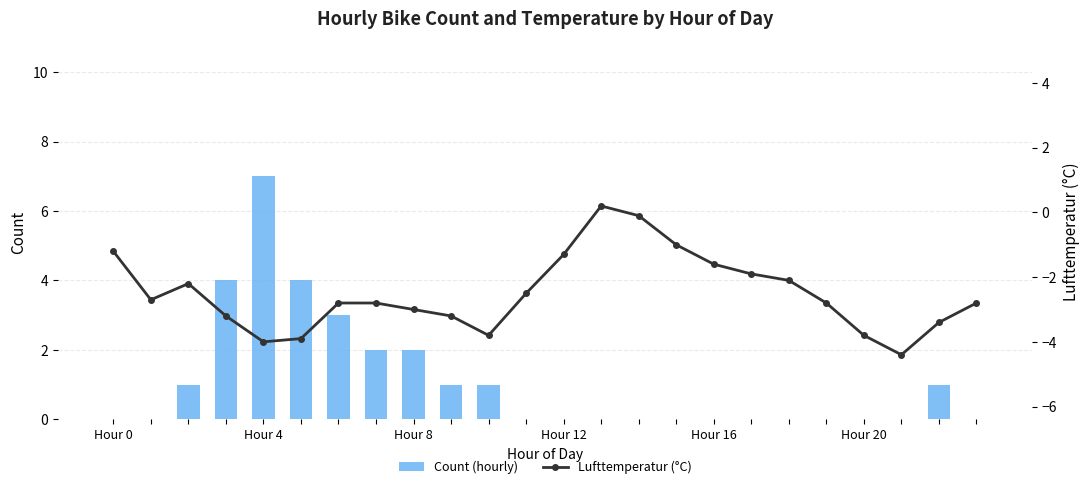

Read the Lufttemperatur (°C) value at 22.

-3.4